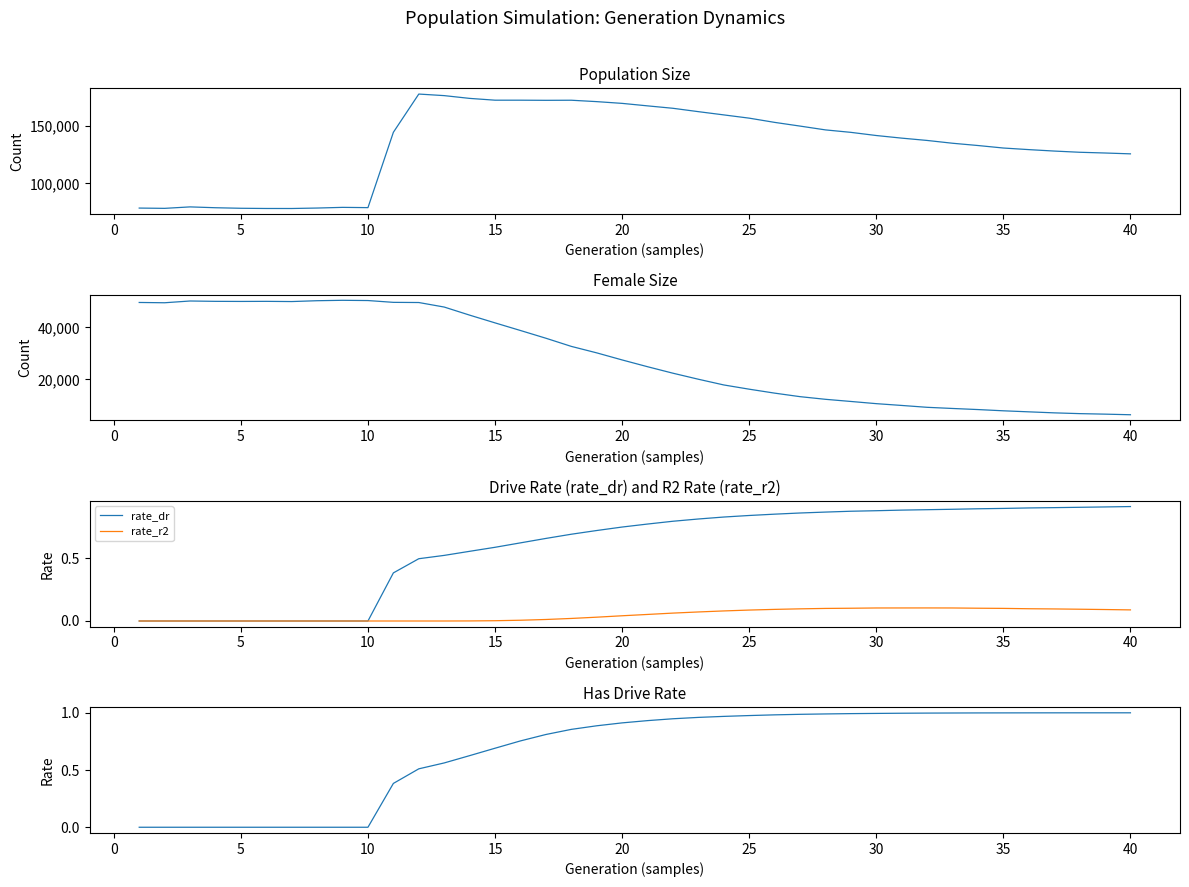

True or false: rate_dr has a value of 0.9 at 35.

True